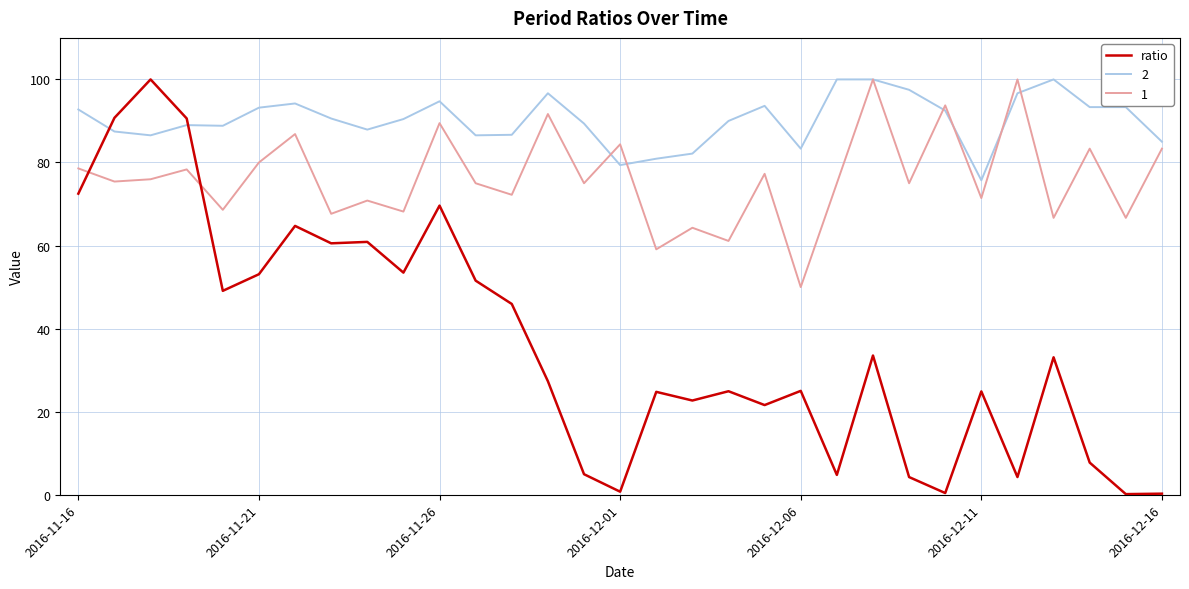

True or false: 1 and ratio cross at least once.

True